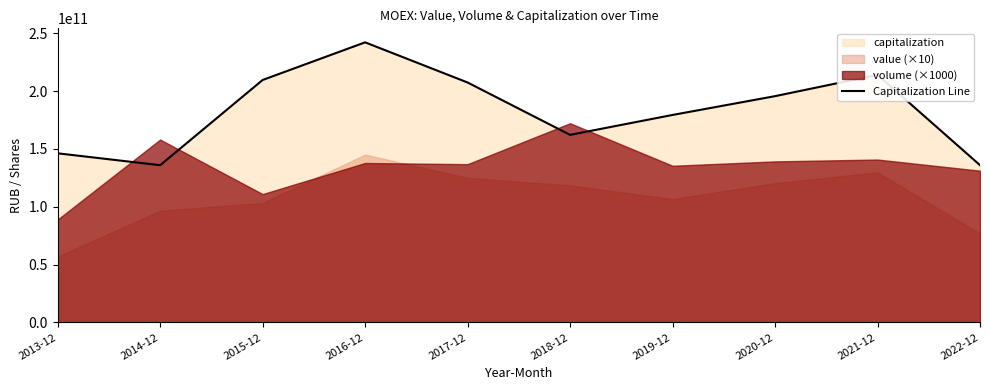

Reading left to right, extract all data points from this chart.

146190501632.8	135901167042.6	209542754208.9	242072531043.7	207380172823.8	162125311838.8	179334906861.2	195577031264.1	213970355044.7	135946695071.8